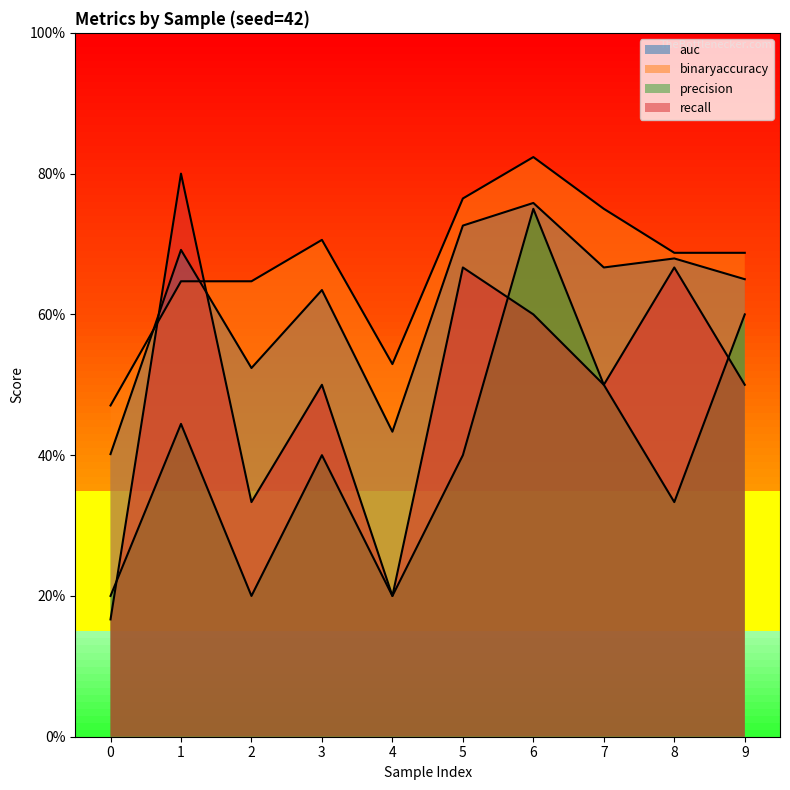

Count the binaryaccuracy values in the range 0 to 1.

10